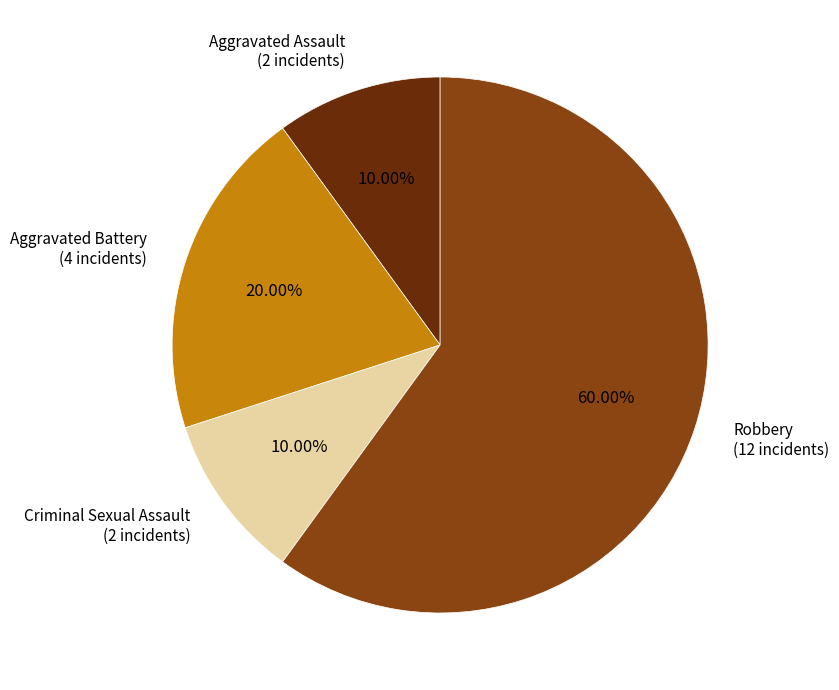

Is there a majority slice in this chart?

Yes